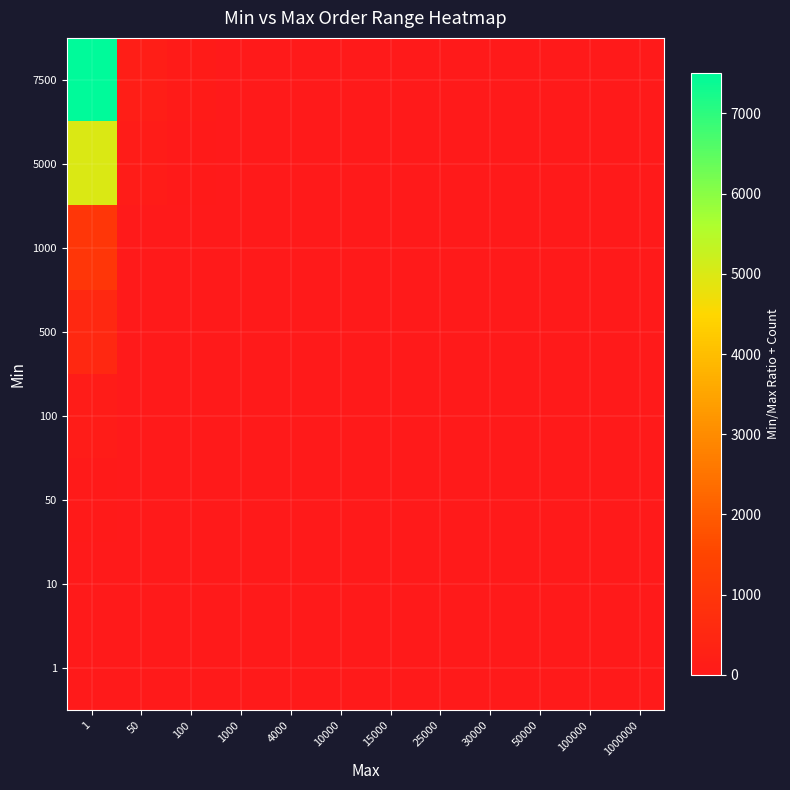

Which series has the widest spread of values?

7500